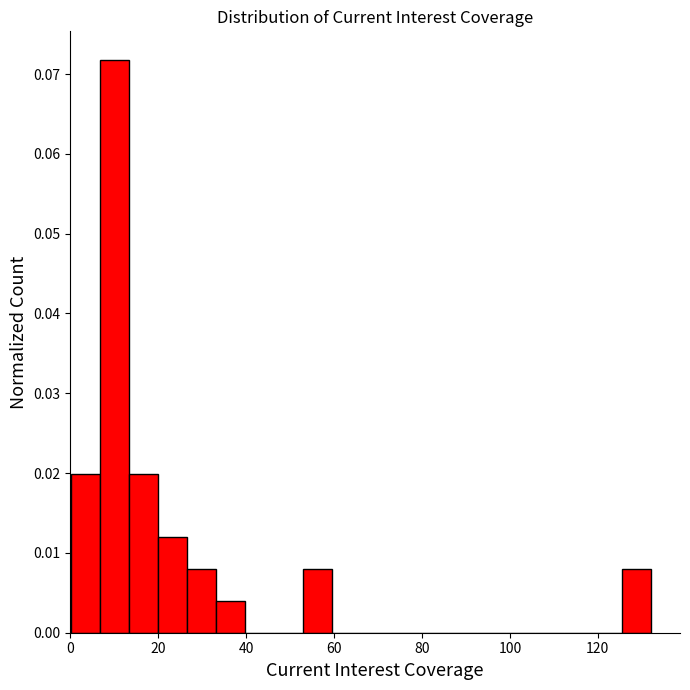

Read against the x-axis, roughly where is the centre of the tallest bar?

10